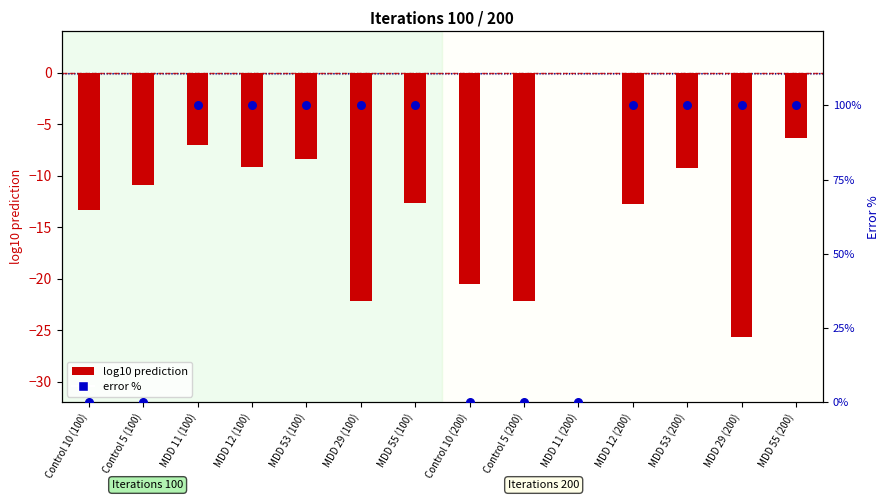

What is the total value across all series at MDD 29 (100)?

77.8